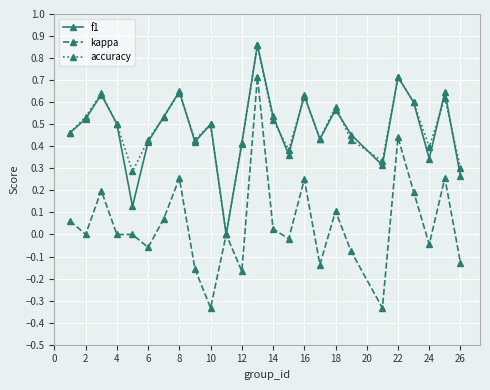

Which series has the largest range (max minus min)?

kappa